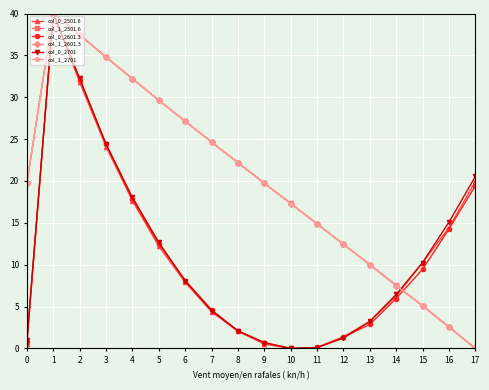

Is it true that col_0_2501.6 equals 0.5 at 9?

True